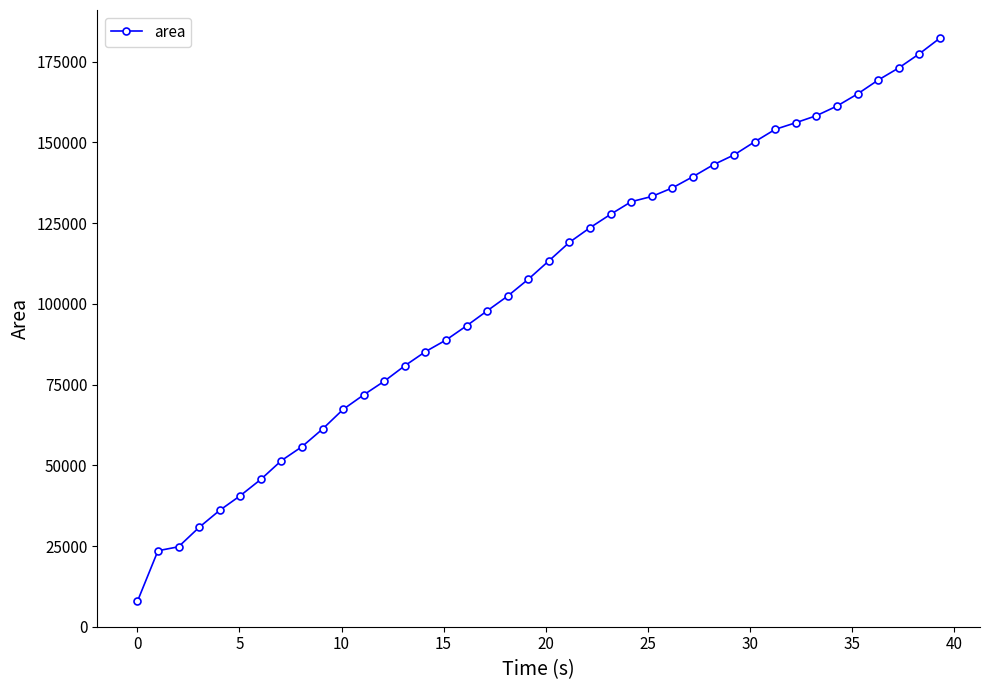

What is the value of the 11th point from the left?

67324